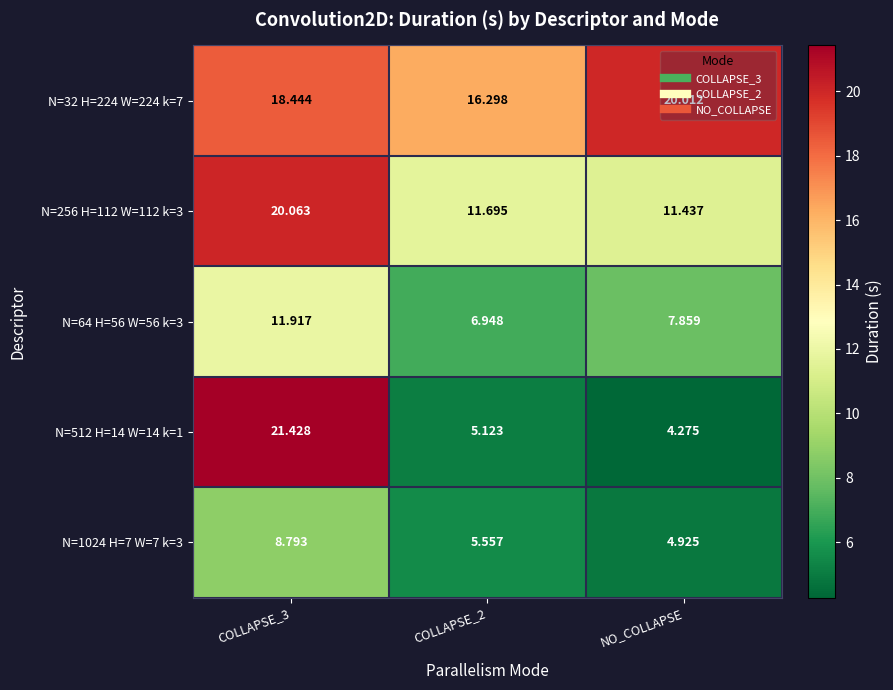

Reading left to right, what are all the values shown in this chart?

N=32 H=224 W=224 k=7: COLLAPSE_3=18.4	COLLAPSE_2=16.3	NO_COLLAPSE=20.0
N=256 H=112 W=112 k=3: COLLAPSE_3=20.1	COLLAPSE_2=11.7	NO_COLLAPSE=11.4
N=64 H=56 W=56 k=3: COLLAPSE_3=11.9	COLLAPSE_2=6.9	NO_COLLAPSE=7.9
N=512 H=14 W=14 k=1: COLLAPSE_3=21.4	COLLAPSE_2=5.1	NO_COLLAPSE=4.3
N=1024 H=7 W=7 k=3: COLLAPSE_3=8.8	COLLAPSE_2=5.6	NO_COLLAPSE=4.9